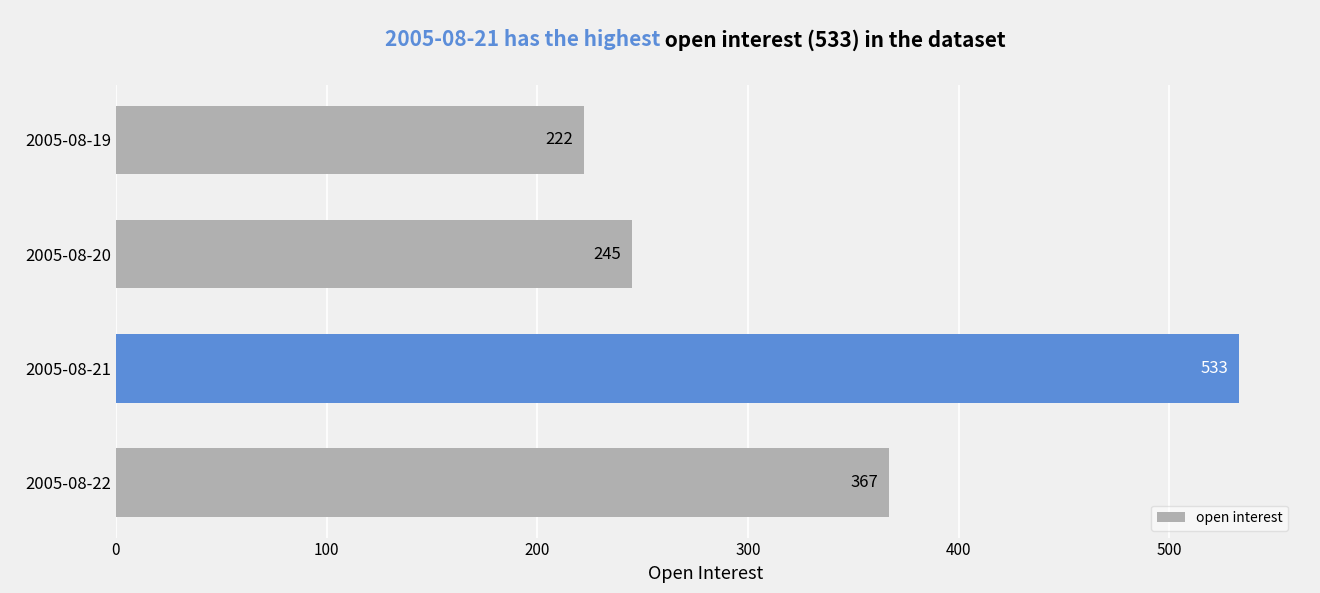

Are the bars horizontal?

Yes